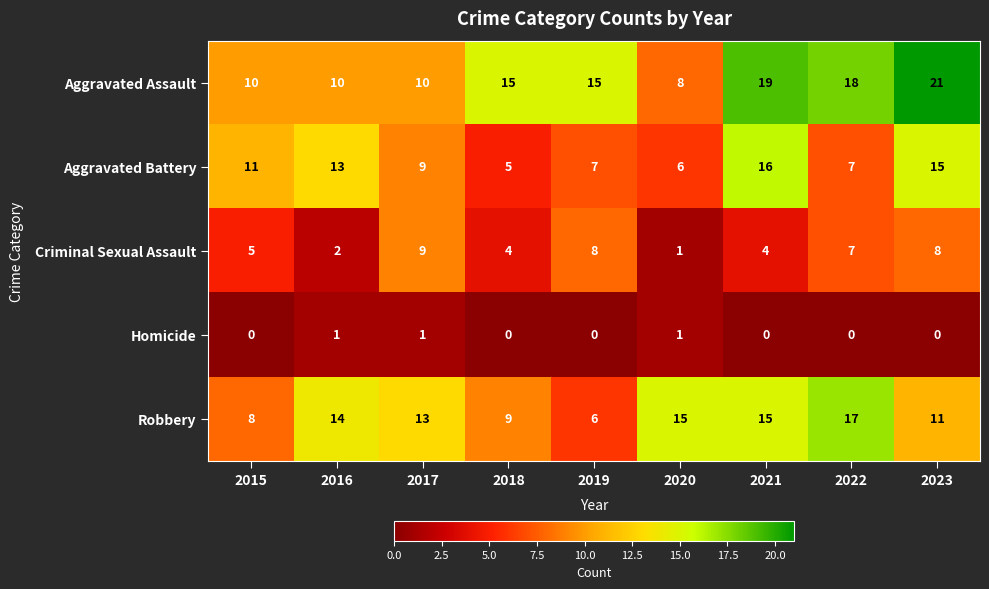

What is the total value across all series at 2022?

49